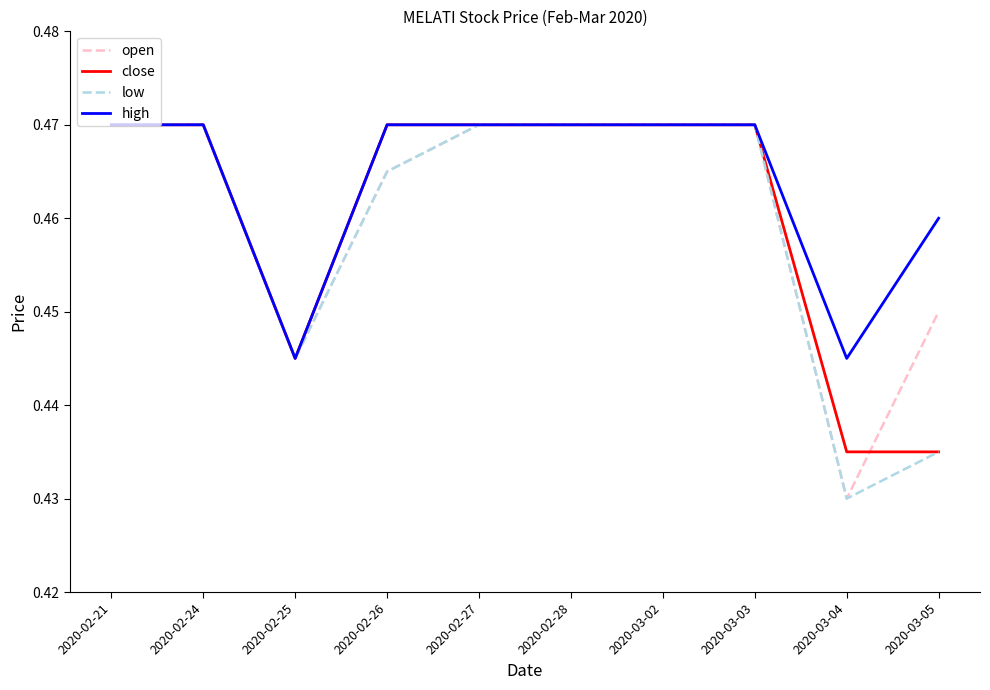

What are all the series names shown in the legend?

open, close, low, high